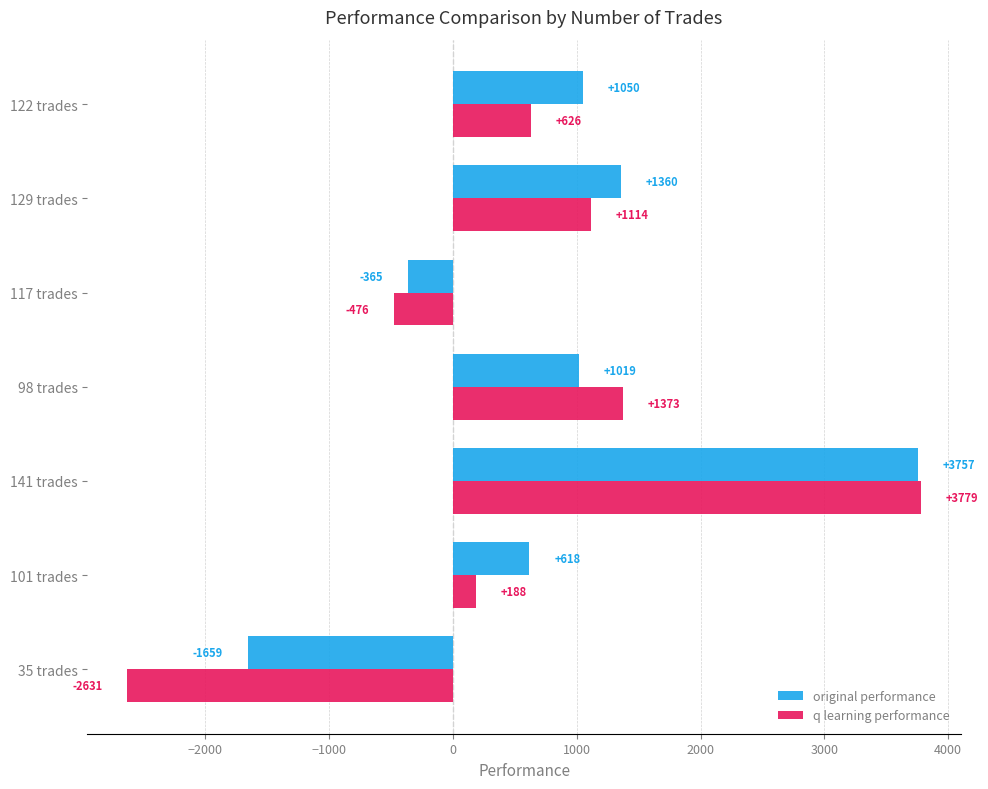

Which category has the lowest value in the q learning performance series?

35 trades